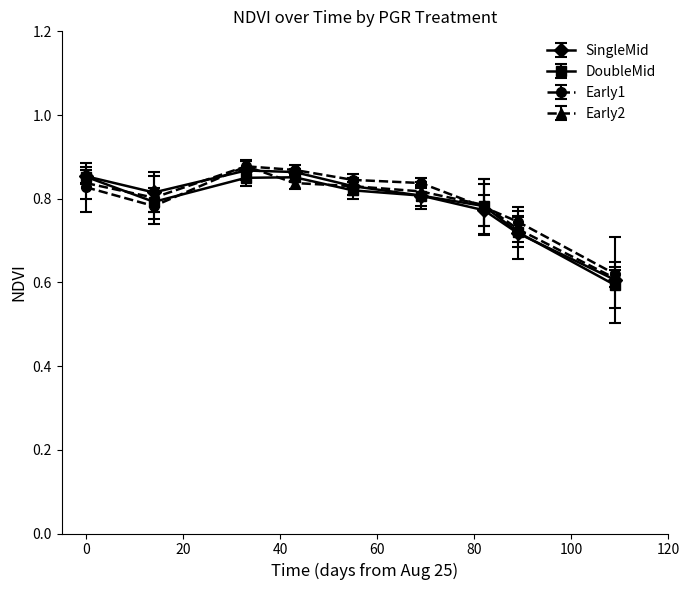

True or false: Early2 has more than 0 interior local peaks.

True